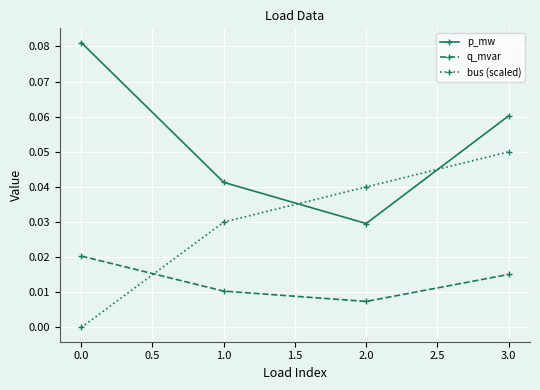

What is the label of the 1st point from the right?

3.0